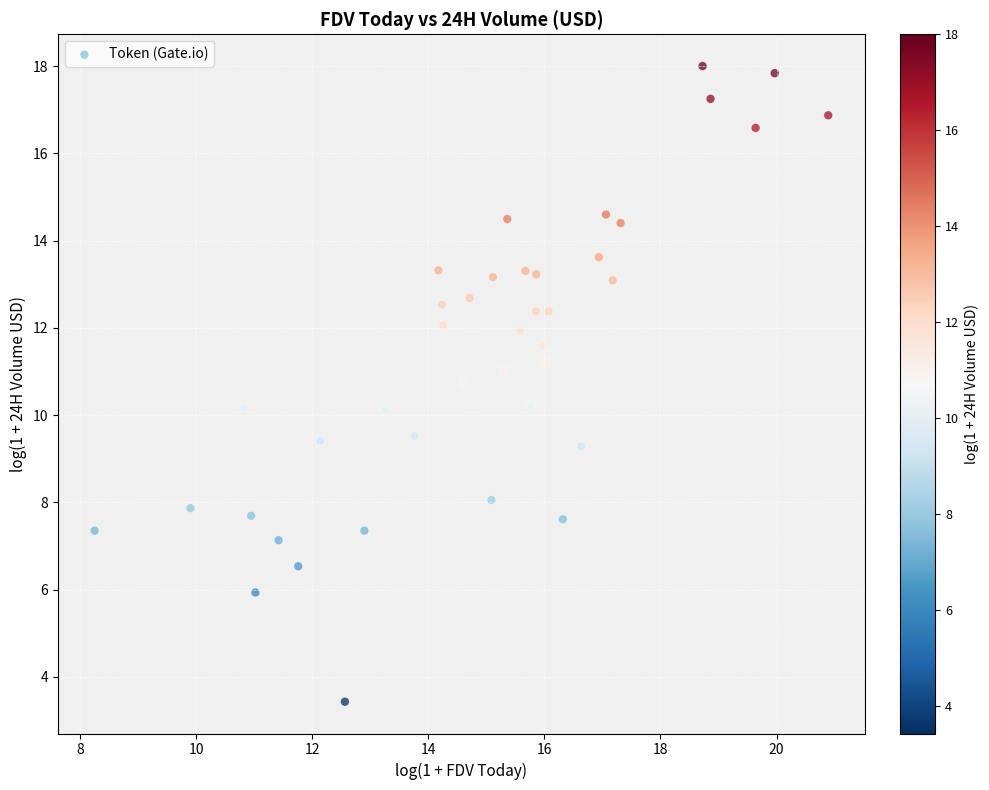

What is the range of X values (max minus min)?

12.6